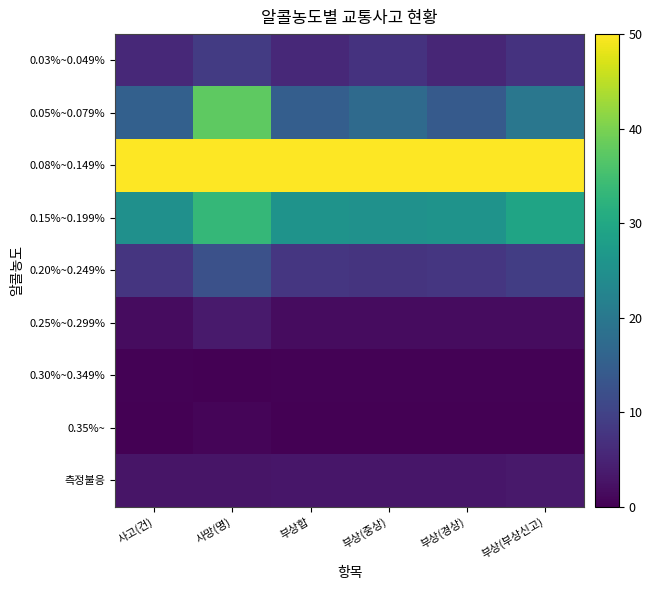

Which series has the largest range (max minus min)?

0.05%~0.079%